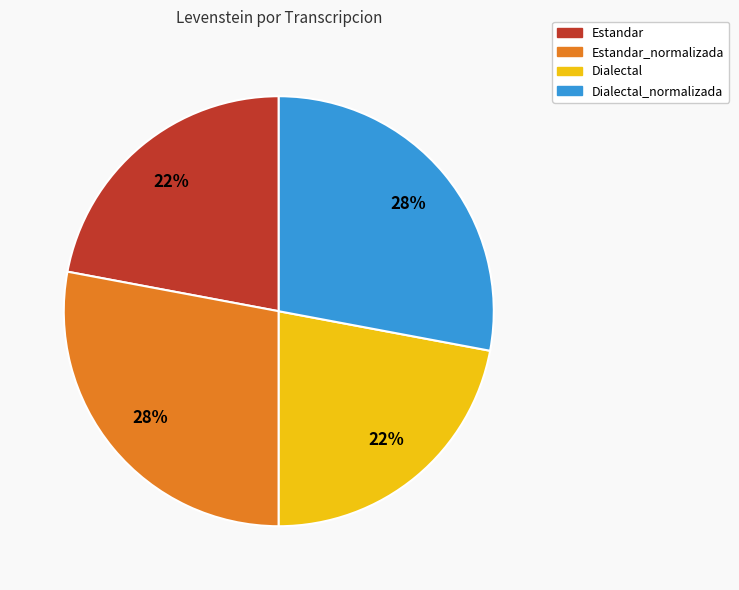

Is there a majority slice in this chart?

No